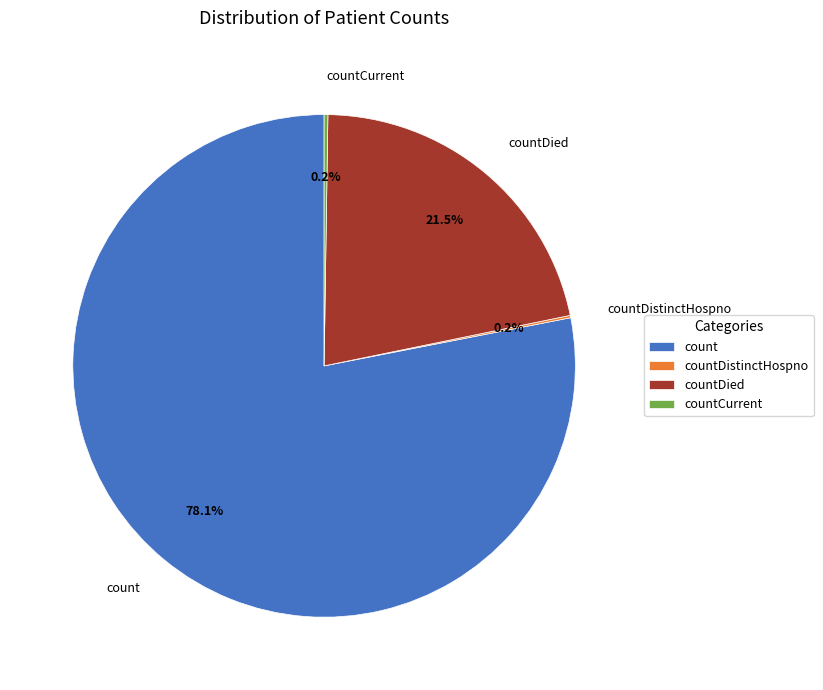

Which category has the biggest portion of the pie?

count